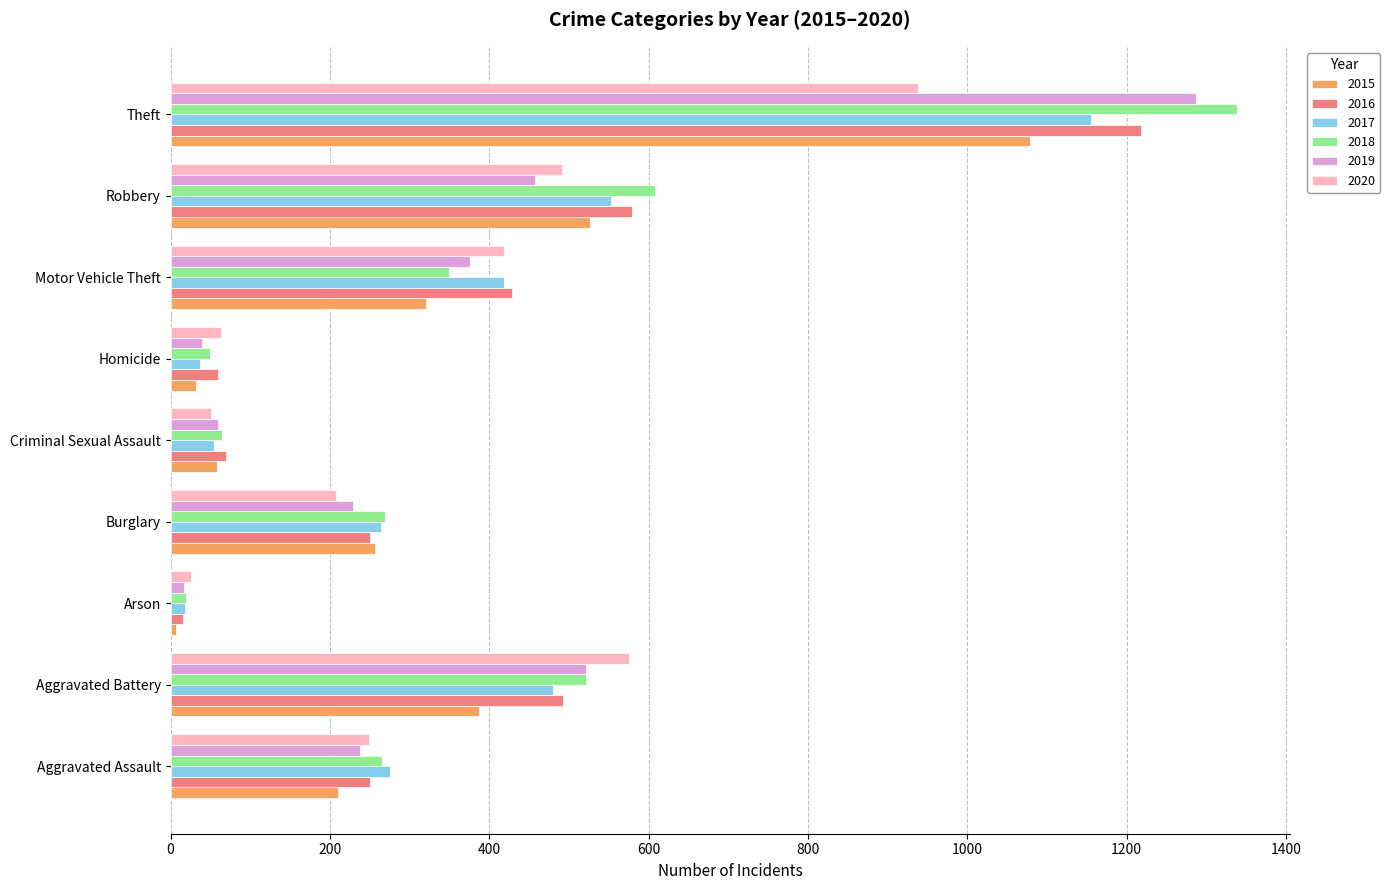

What value does the 2015 series have at Theft, to the nearest 100?

1100